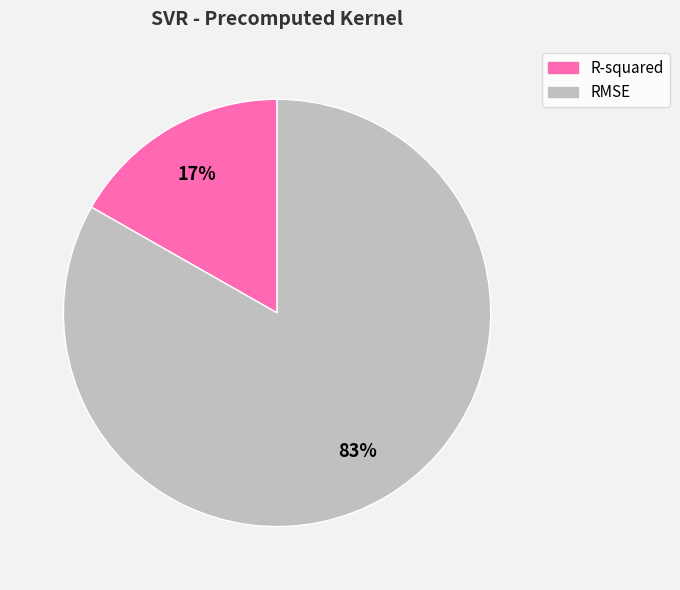

Which has a higher value, RMSE or R-squared?

RMSE